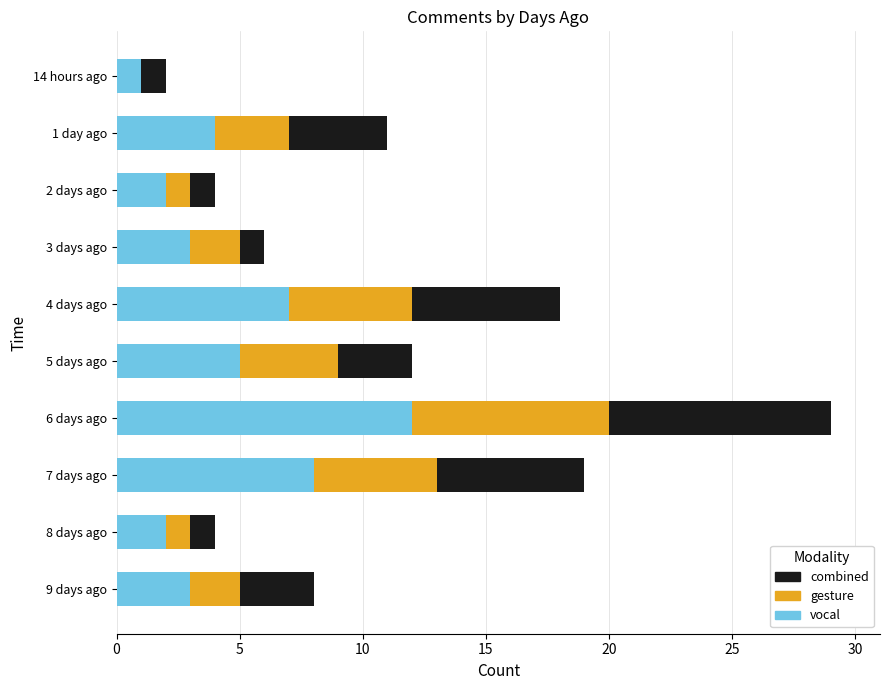

At which category is the sum across all series the highest?

6 days ago